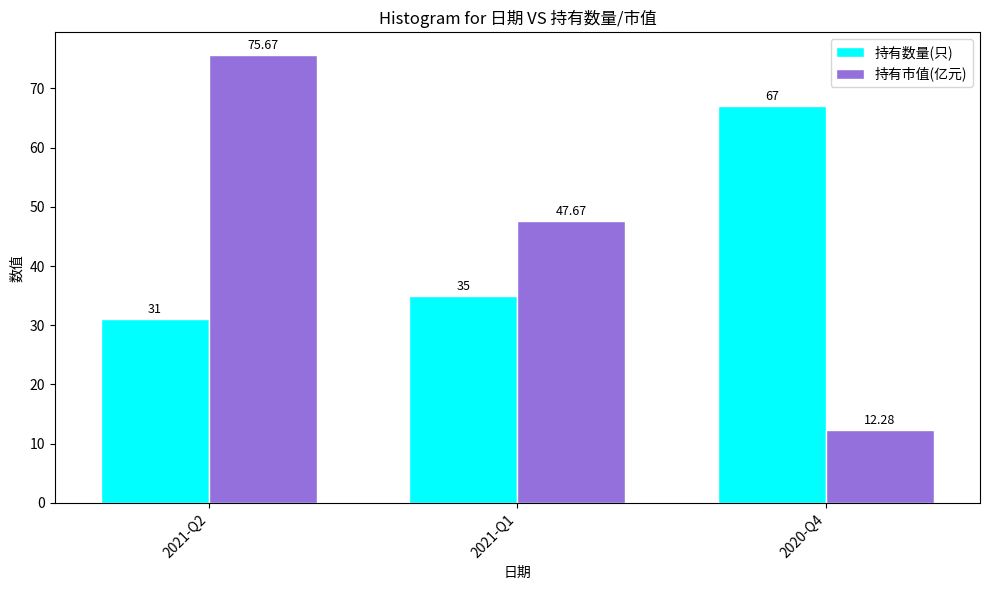

Read the 持有市值(亿元) value at 2021-Q2.

75.7